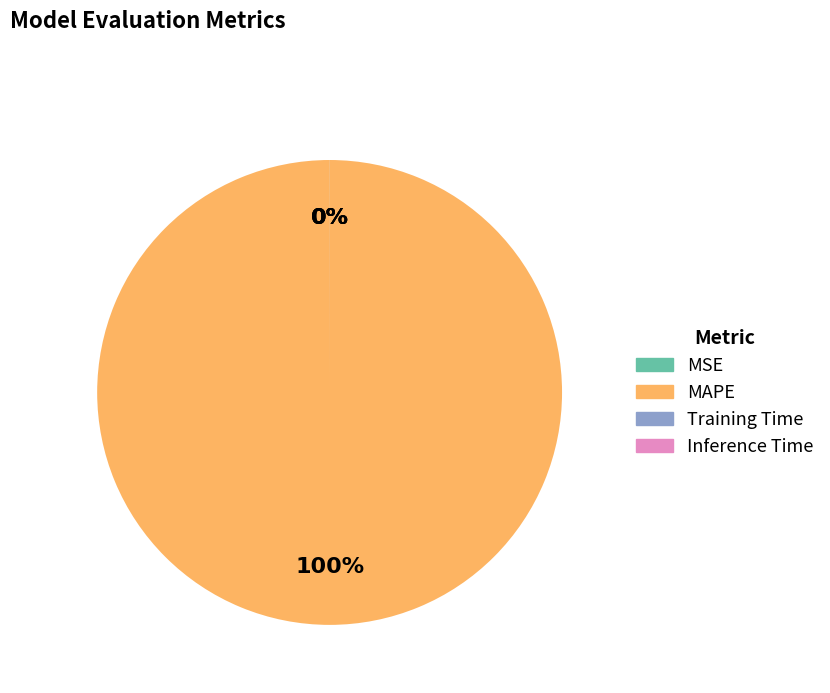

The MAPE slice represents 100% of the pie. True or false?

True